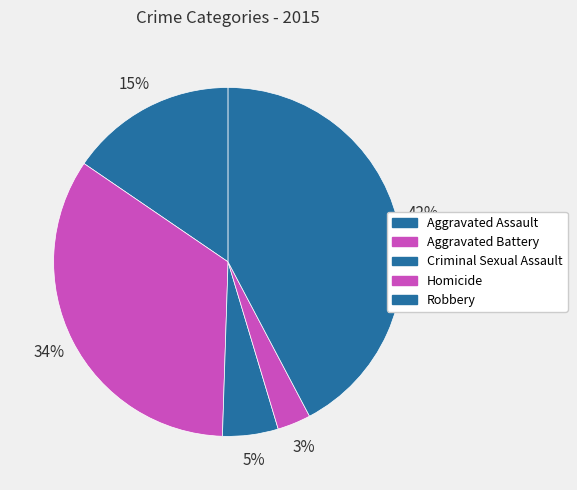

To the nearest percent, what portion does Criminal Sexual Assault represent?

5%